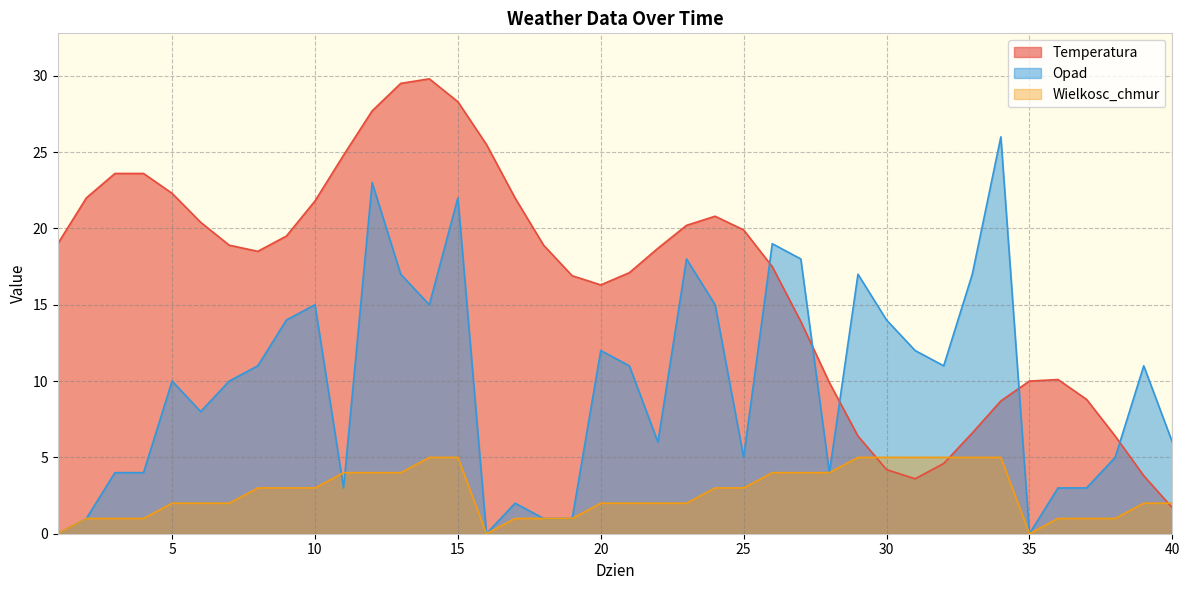

Count the number of data series in this chart.

3